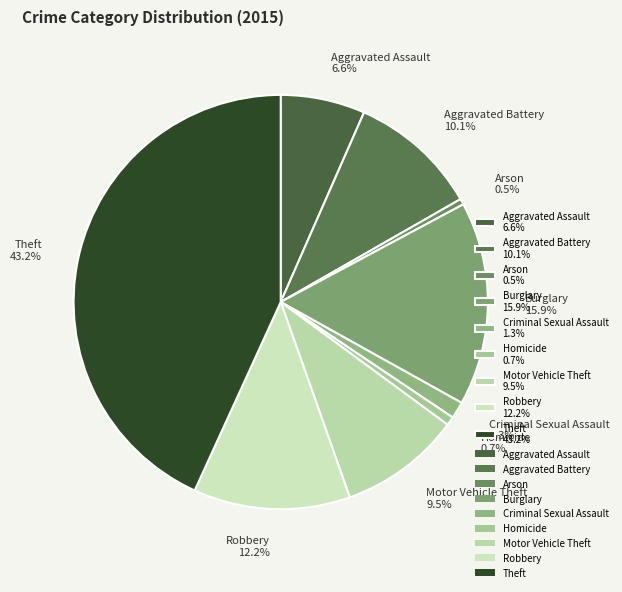

Is Arson 0.5% the majority of the pie?

No